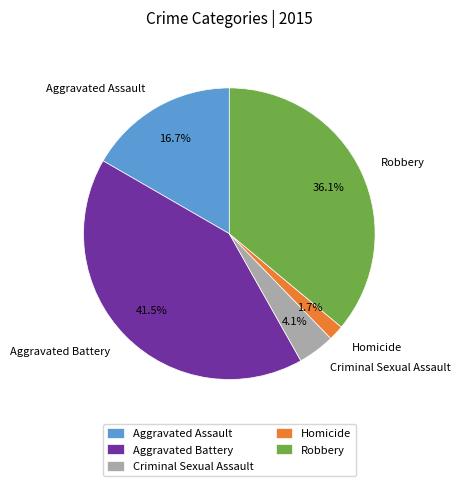

Does any single category account for the majority?

No